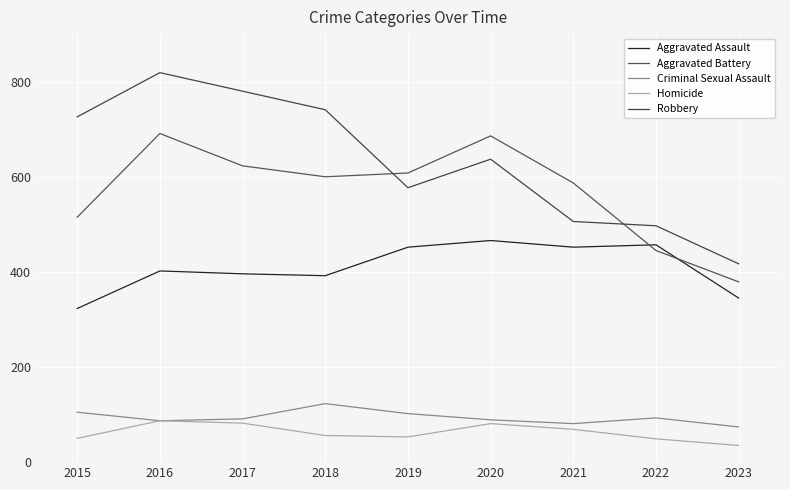

True or false: Homicide and Robbery cross at least once.

False